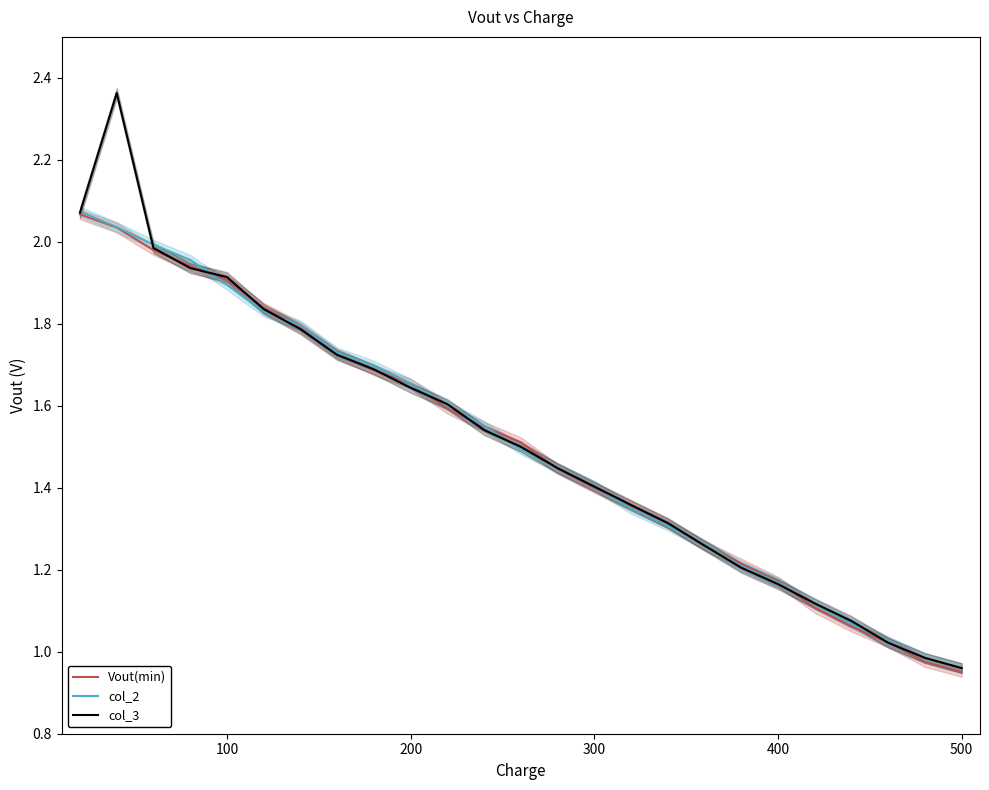

Does the chart display data point markers on the line(s)?

No